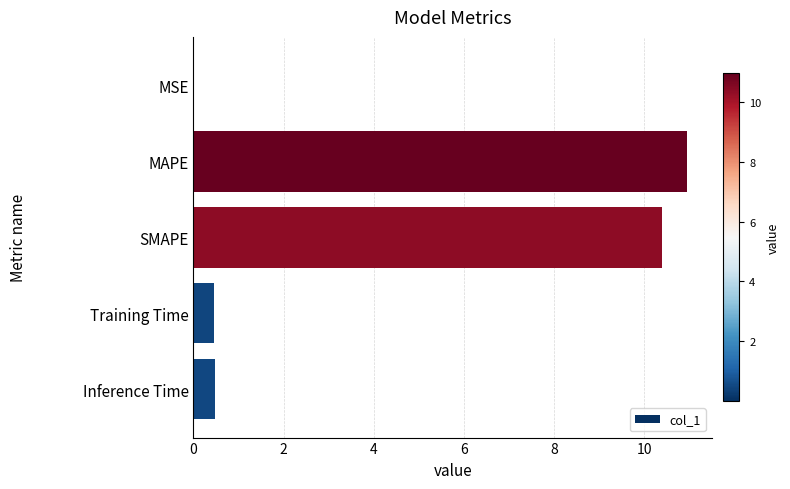

The chart shows a value of 10.4 at SMAPE. True or false?

True